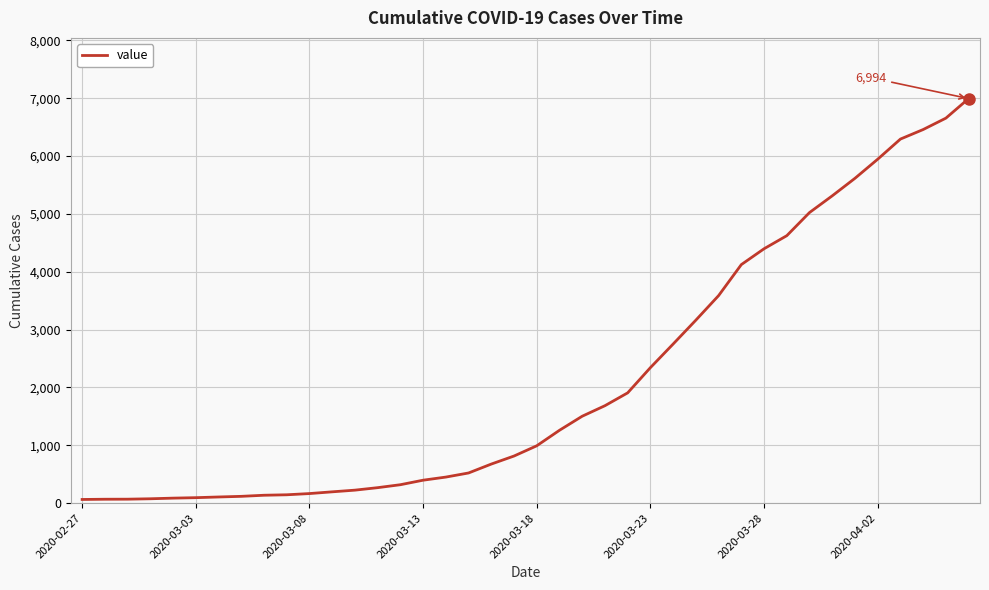

How many lines are shown in the chart?

1